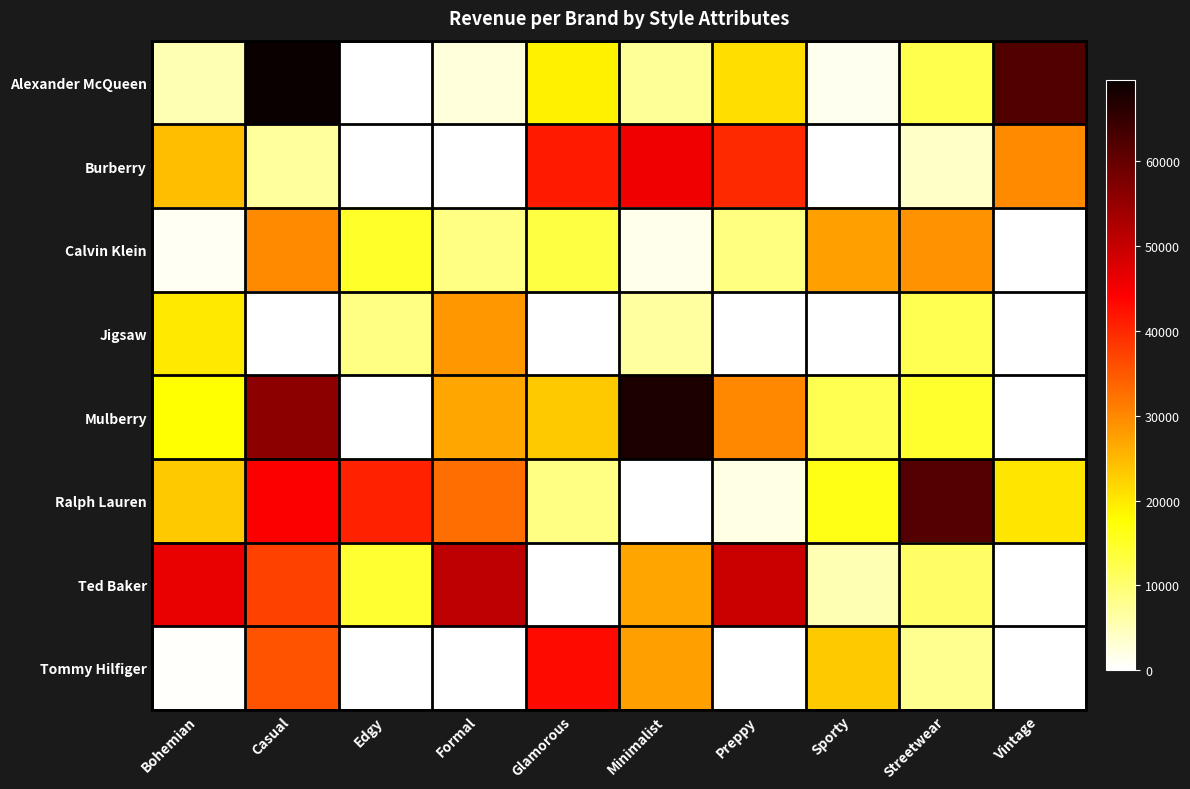

Which label corresponds to the largest value in the chart?

Casual